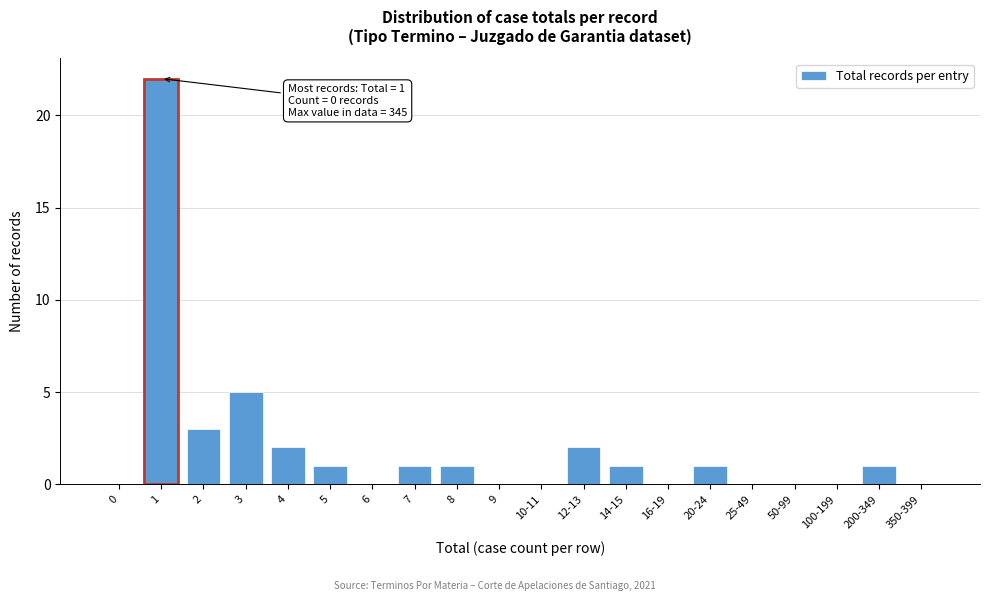

Reading left to right, extract all data points from this chart.

0=0	1=22	2=3	3=5	4=2	5=1	6=0	7=1	8=1	9=0	10-11=0	12-13=2	14-15=1	16-19=0	20-24=1	25-49=0	50-99=0	100-199=0	200-349=1	350-399=0